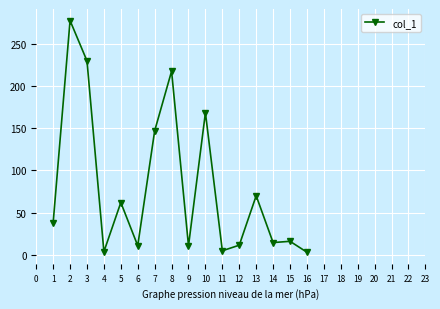

Approximately how many times larger is the value at 3 compared to 15?

14.3